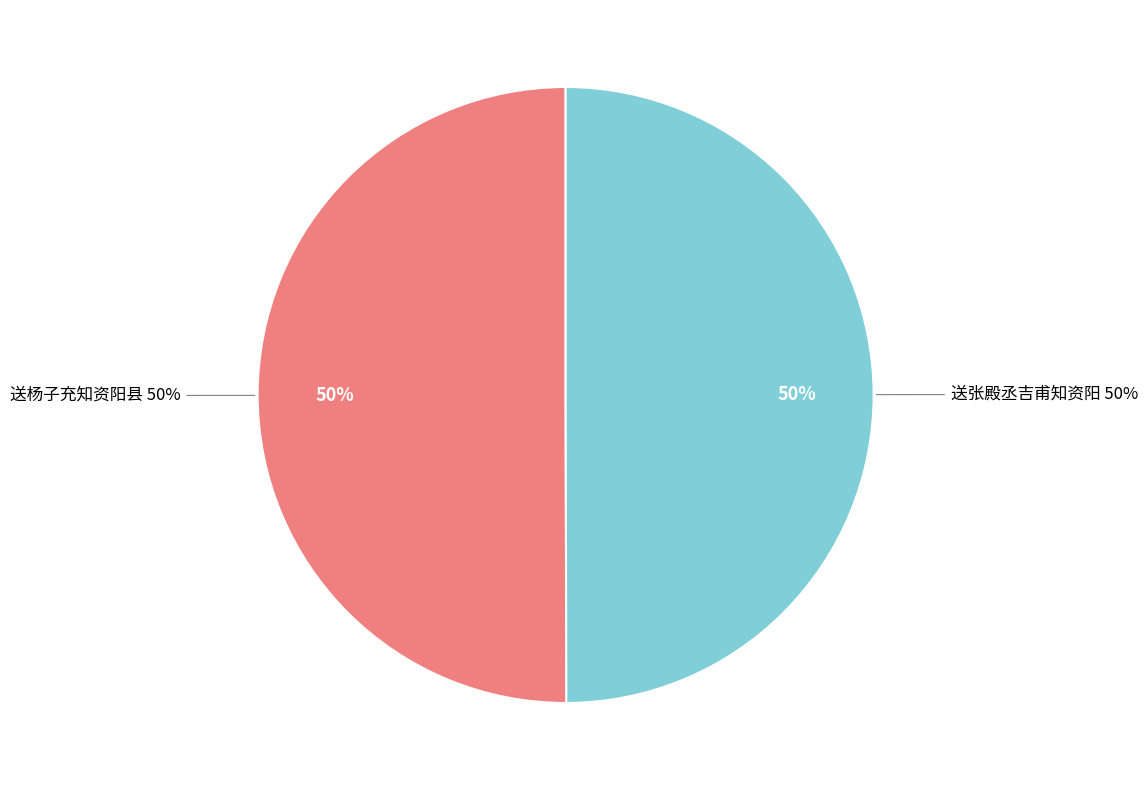

To the nearest percent, what percentage of the pie is 送杨子充知资阳县?

50%